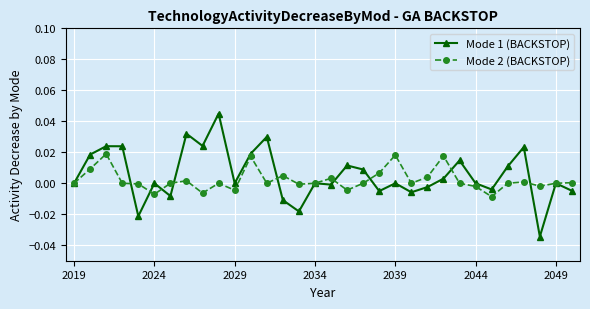

In Mode 2 (BACKSTOP), how many points are lower than both neighbors (excluding endpoints)?

9